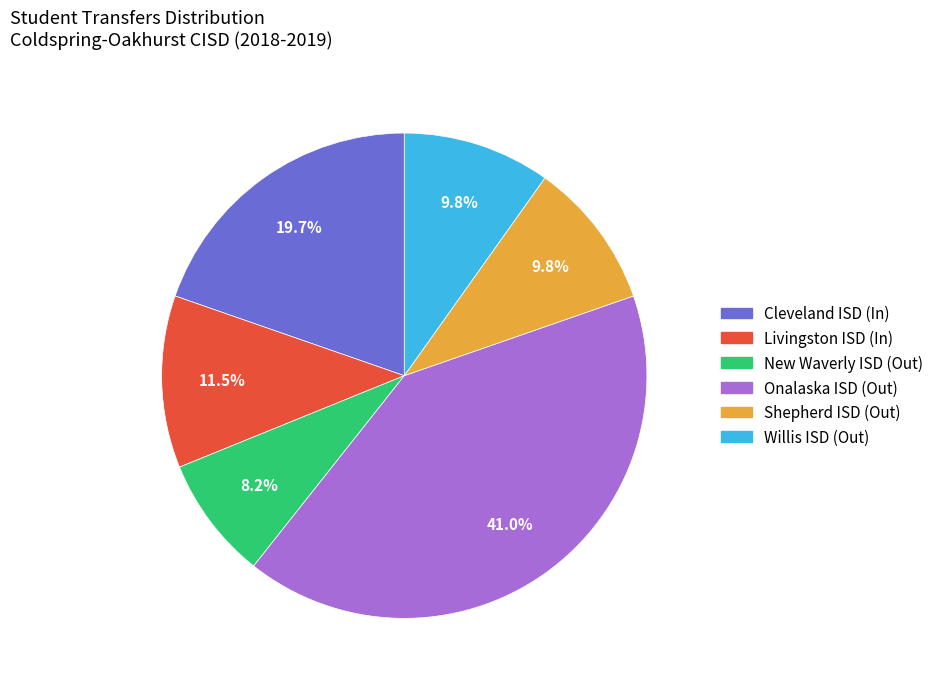

Is there any slice that represents more than half of the pie?

No